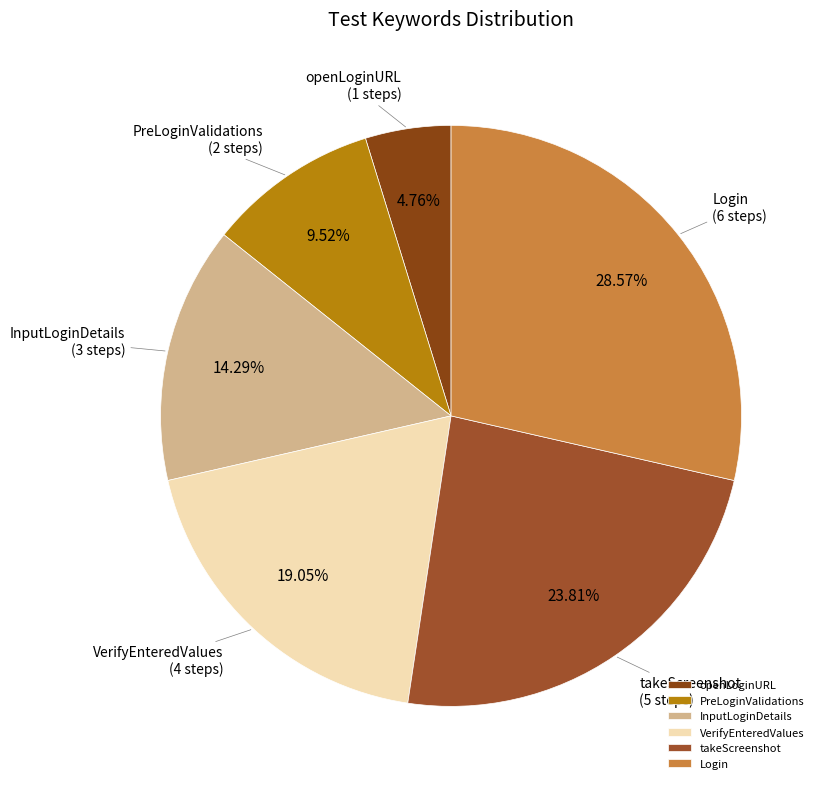

To the nearest percent, what is the combined percentage of openLoginURL and takeScreenshot?

29%